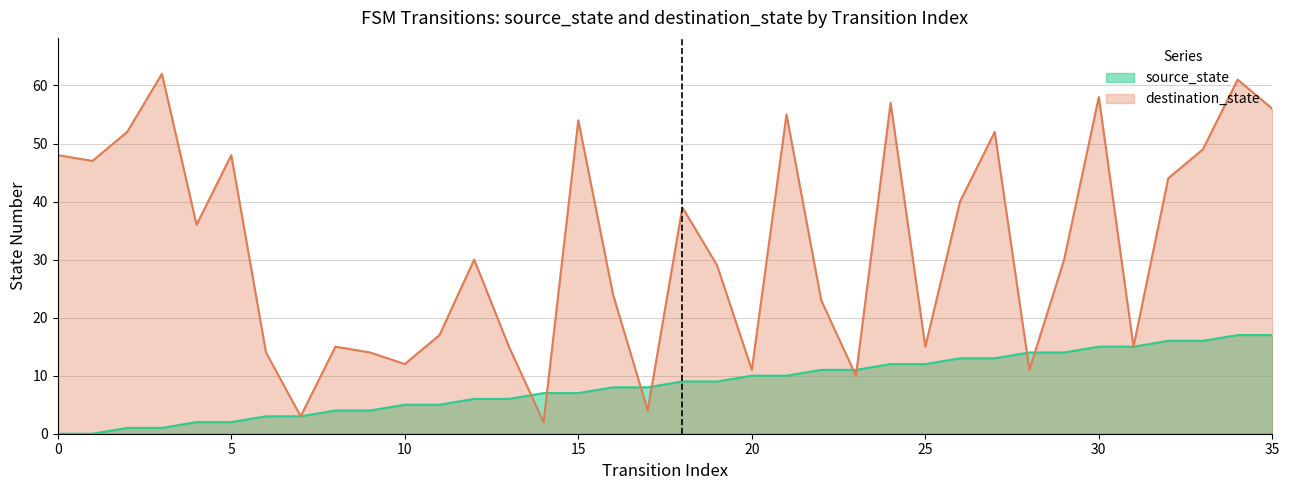

Which series has the largest total across all categories?

destination_state